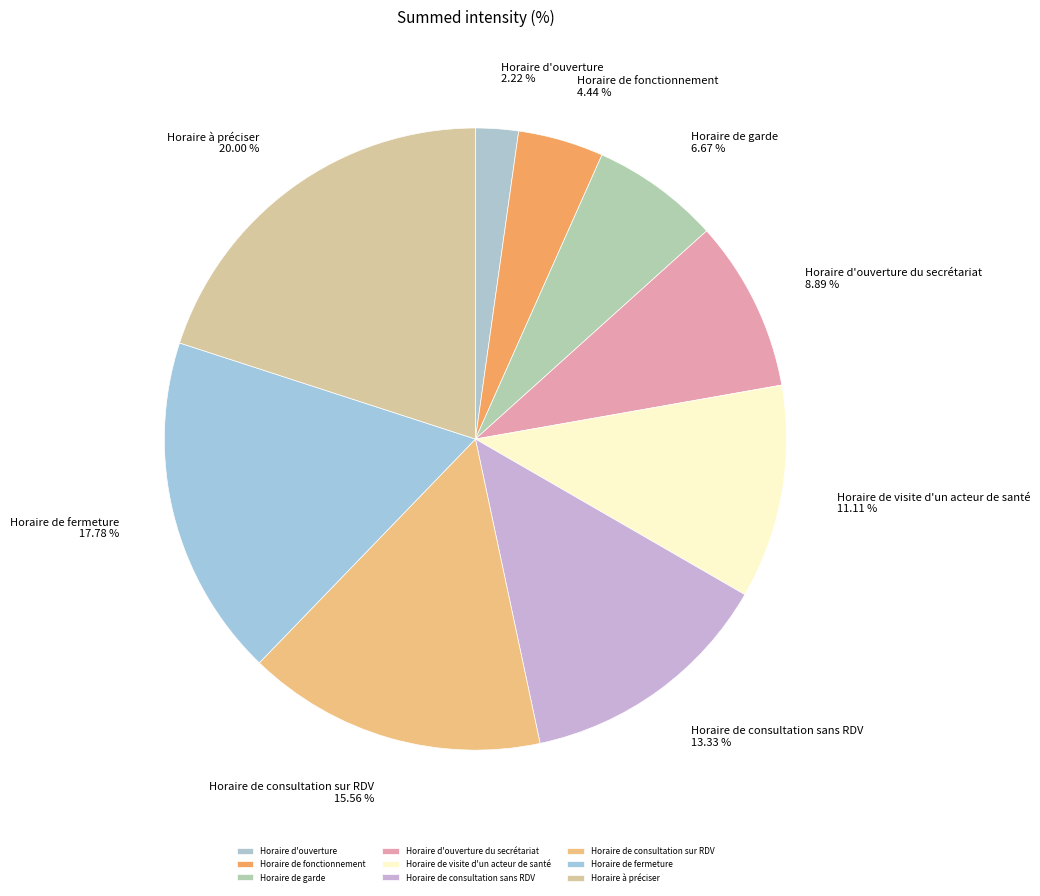

Is the sum of Horaire à préciser and Horaire de visite d'un acteur de santé greater than half?

No